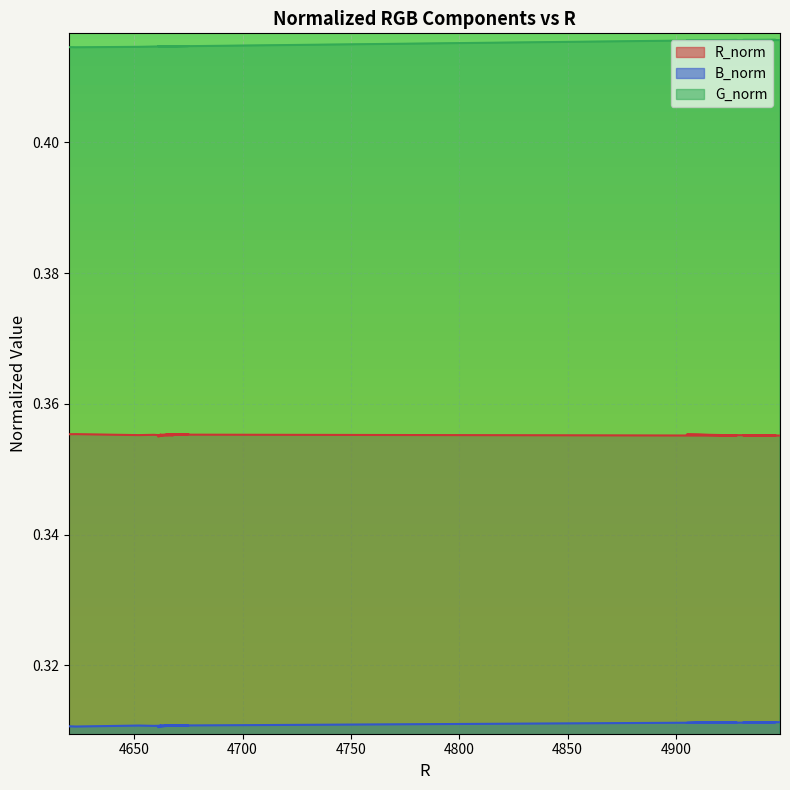

The G_norm series shows 0.3 at 4661. True or false?

False